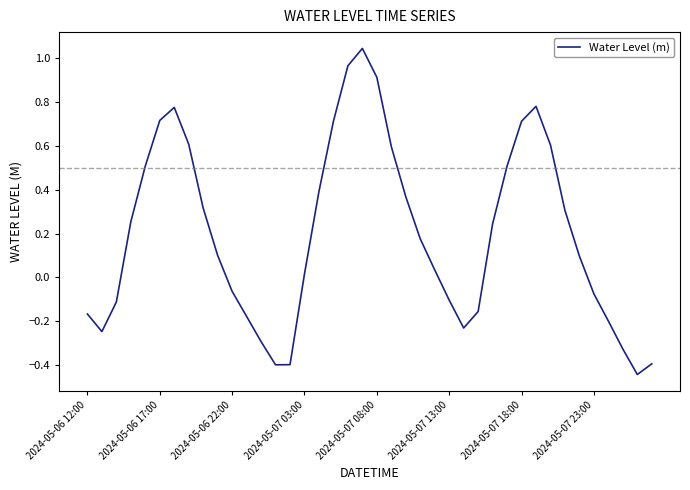

Does the chart display data point markers on the line(s)?

No